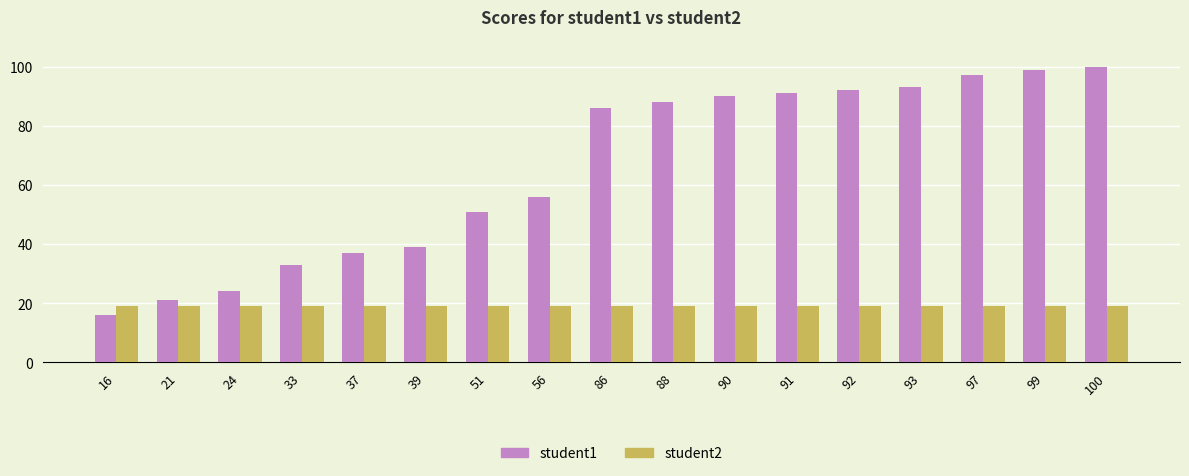

What is the spread (max minus min) of values at 90?

71